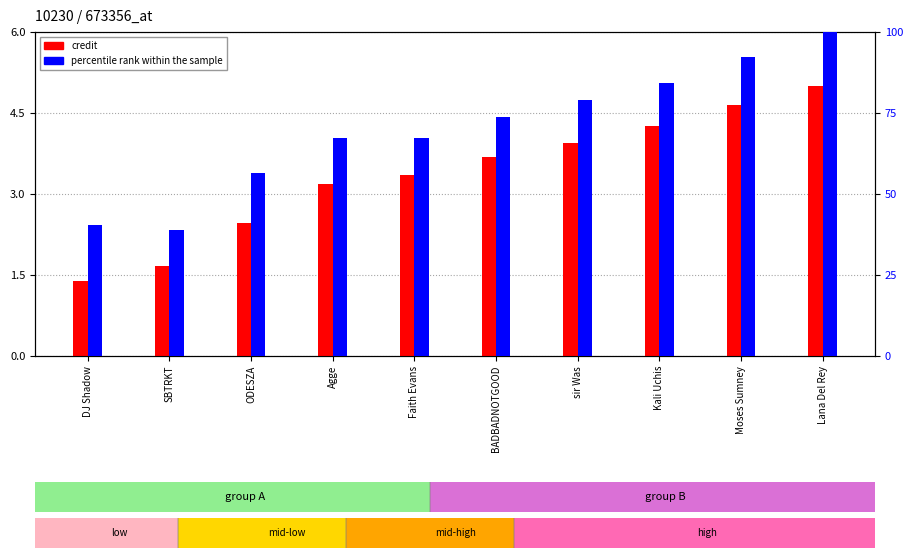

At how many categories does at least one series exceed 4?

10